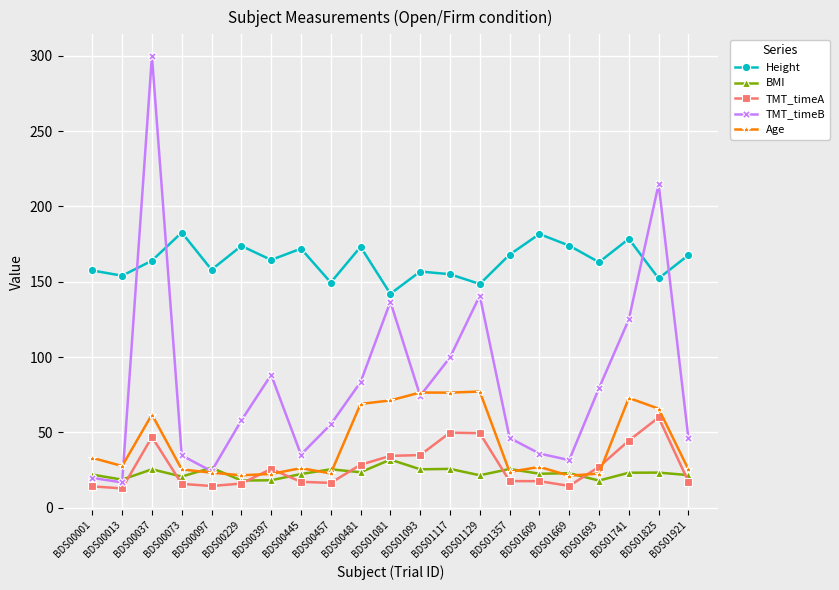

True or false: TMT_timeB has more than 1 interior local peaks.

True